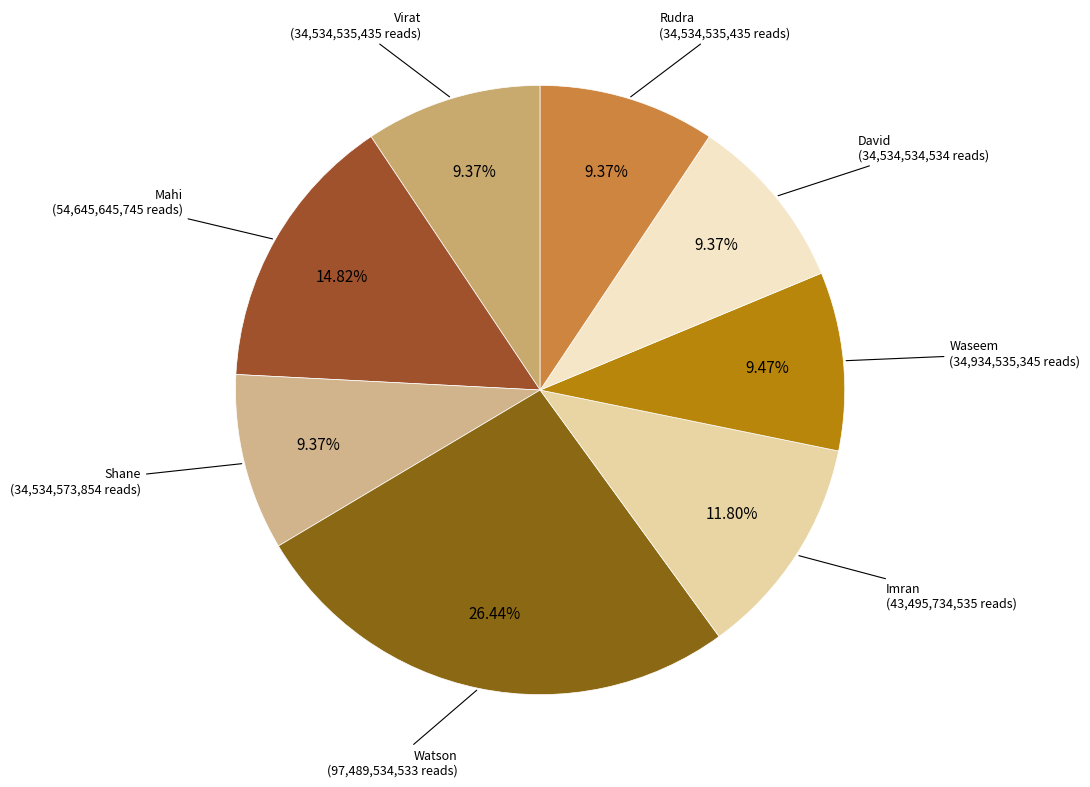

To the nearest percent, what is the average slice percentage?

12%